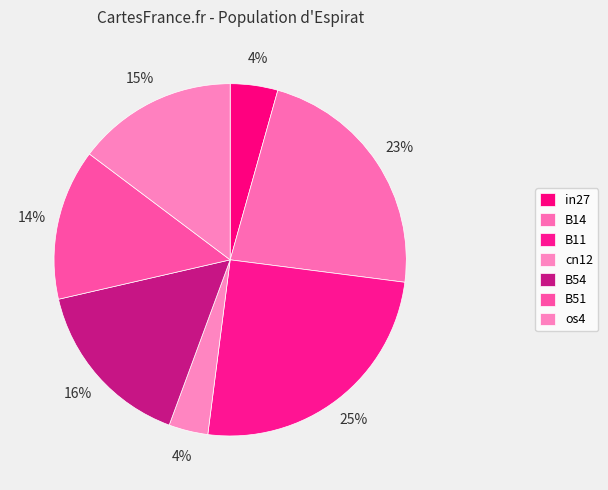

Is os4 the majority of the pie?

No